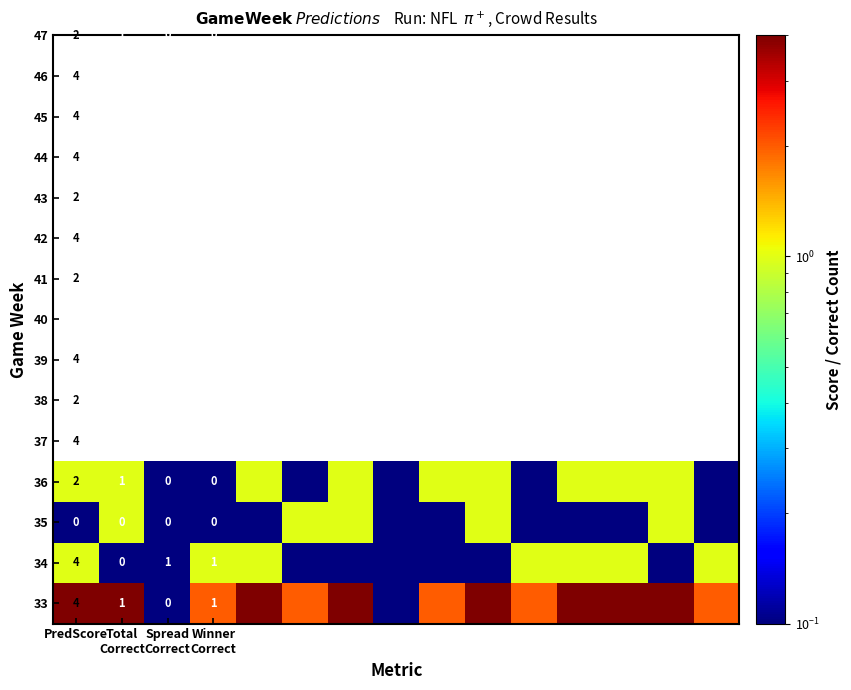

At which category is the sum across all series the highest?

PredScore